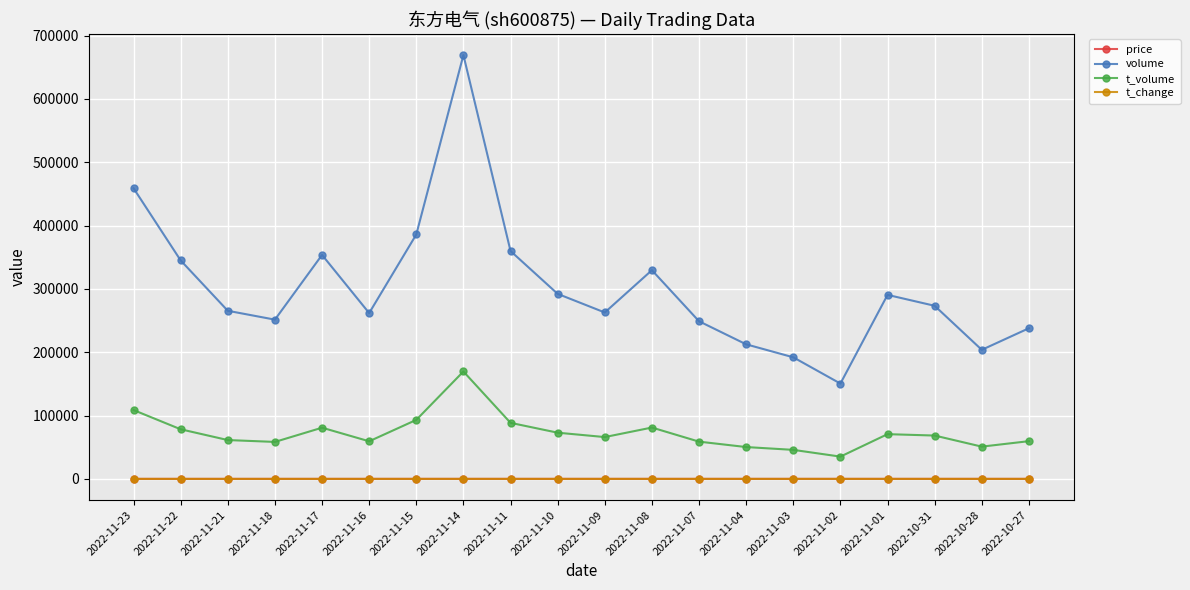

Which series has the largest total across all categories?

volume